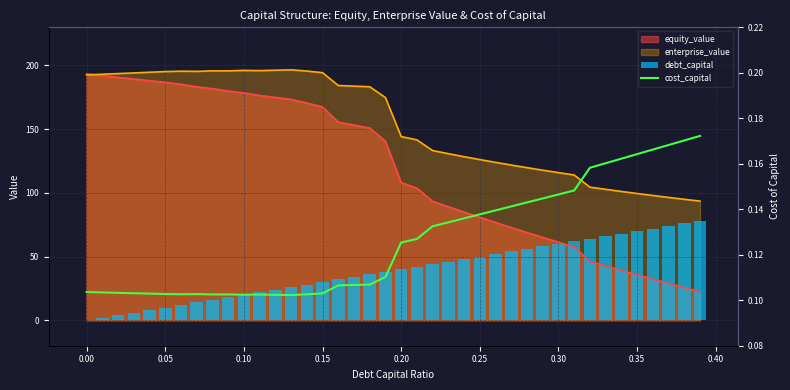

What is the maximum value for enterprise_value?

196.6